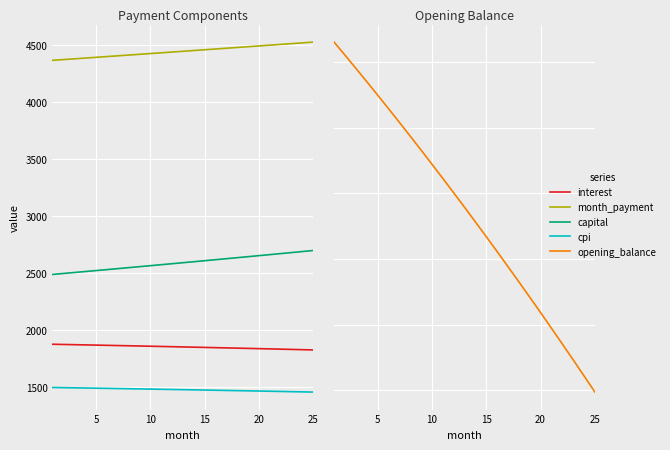

The value of capital at 20 is 651.3. True or false?

False